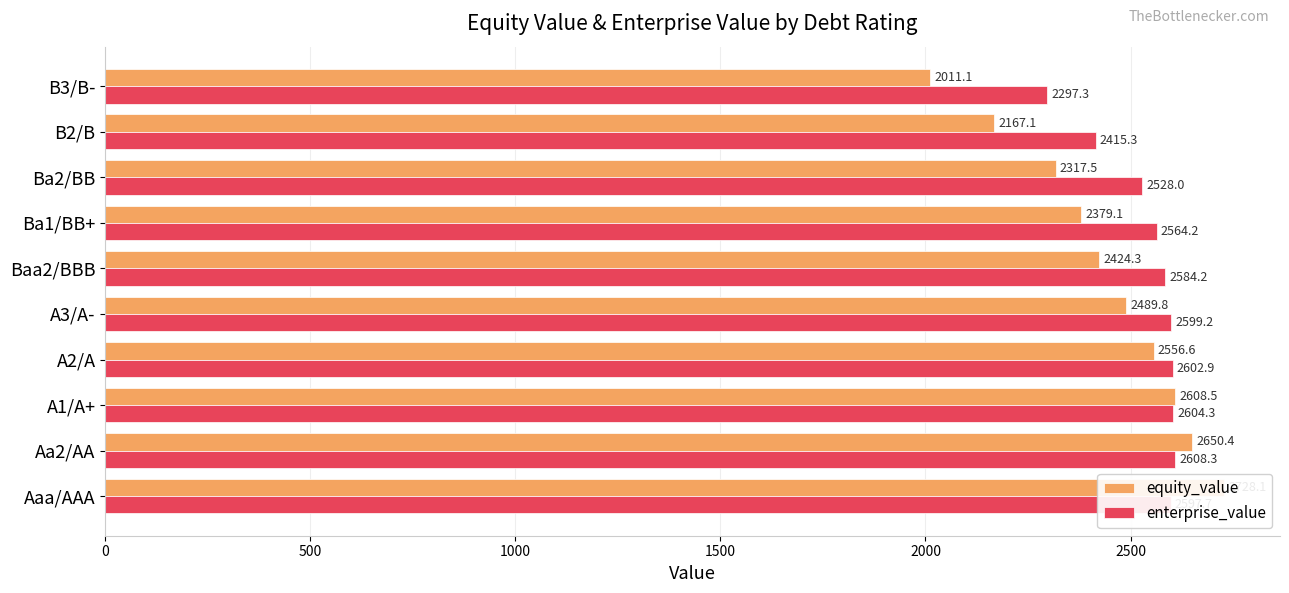

The enterprise_value series shows 4590.8 at Aaa/AAA. True or false?

False